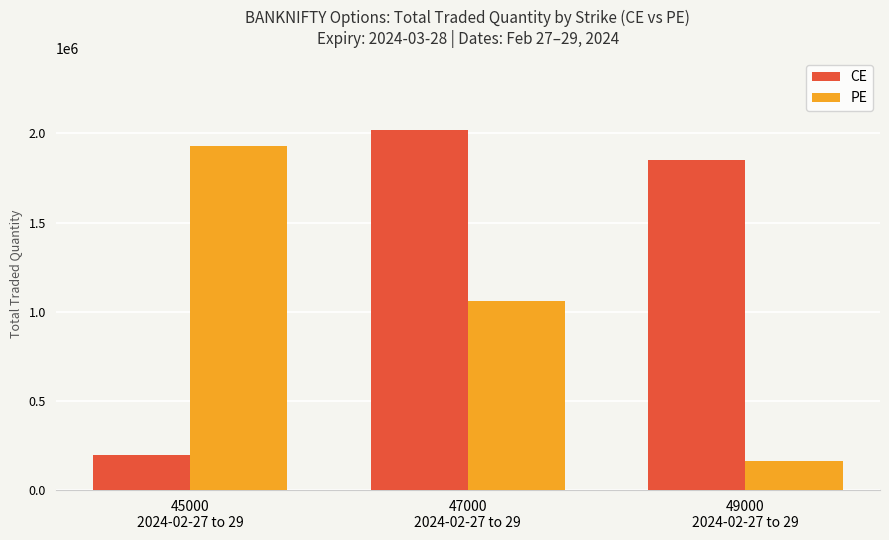

What are all the series names shown in the legend?

CE, PE